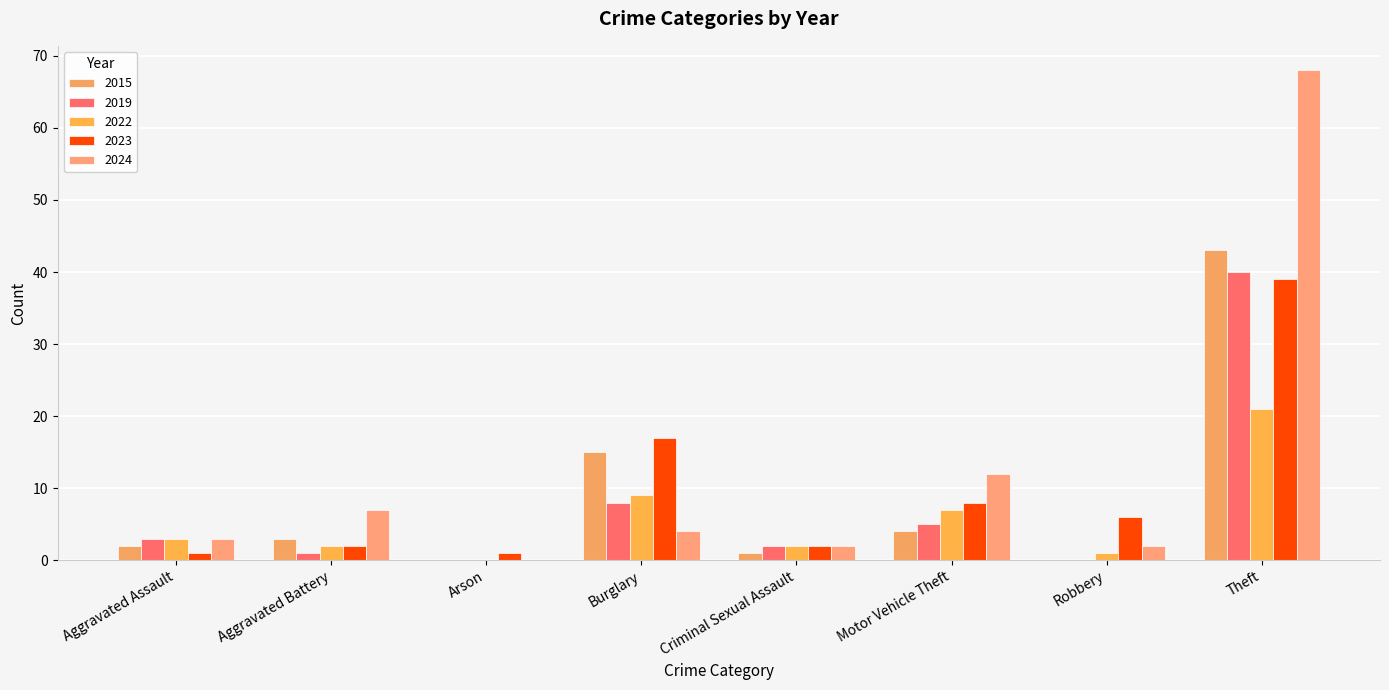

What is the approximate value of 2022 at Burglary, to the nearest 5?

10